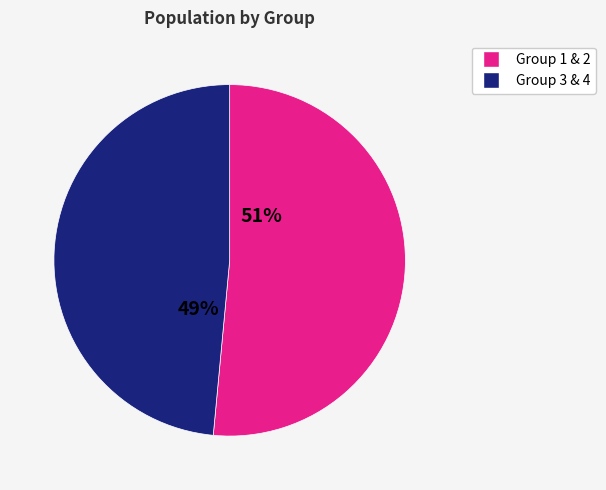

How many slices are in this pie chart?

2